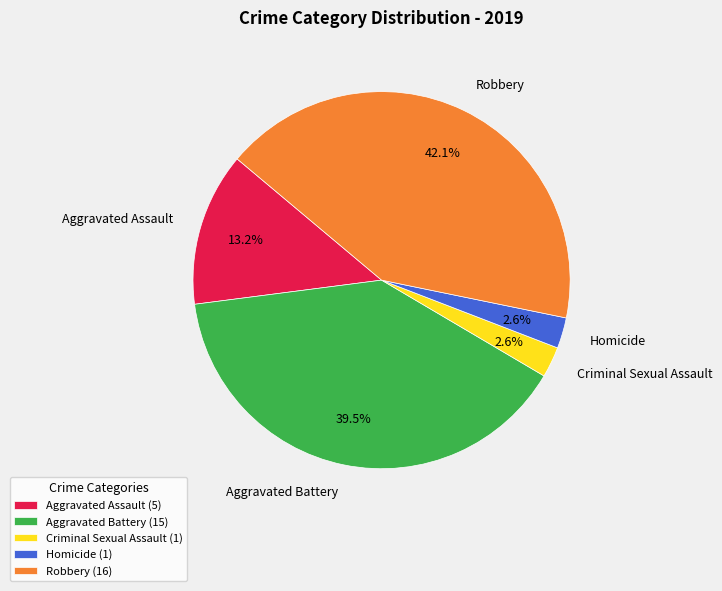

How many segments does this pie chart have?

5